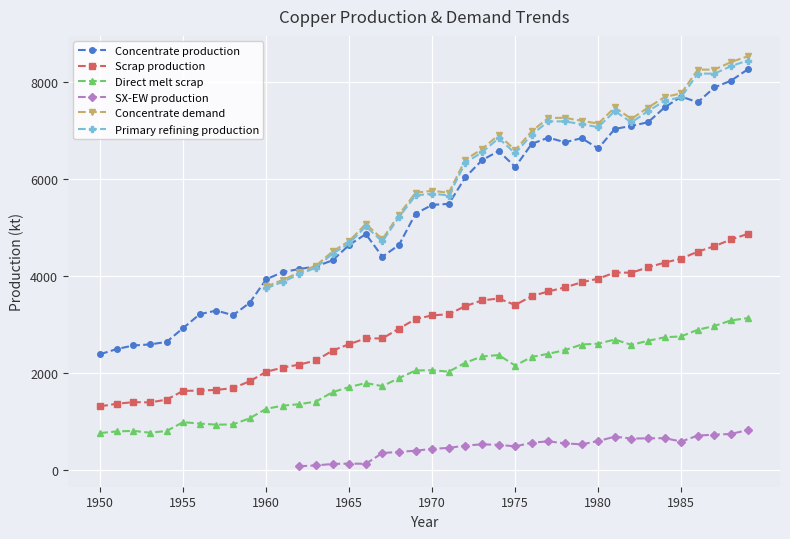

How many times do Concentrate production and Primary refining production cross each other?

3